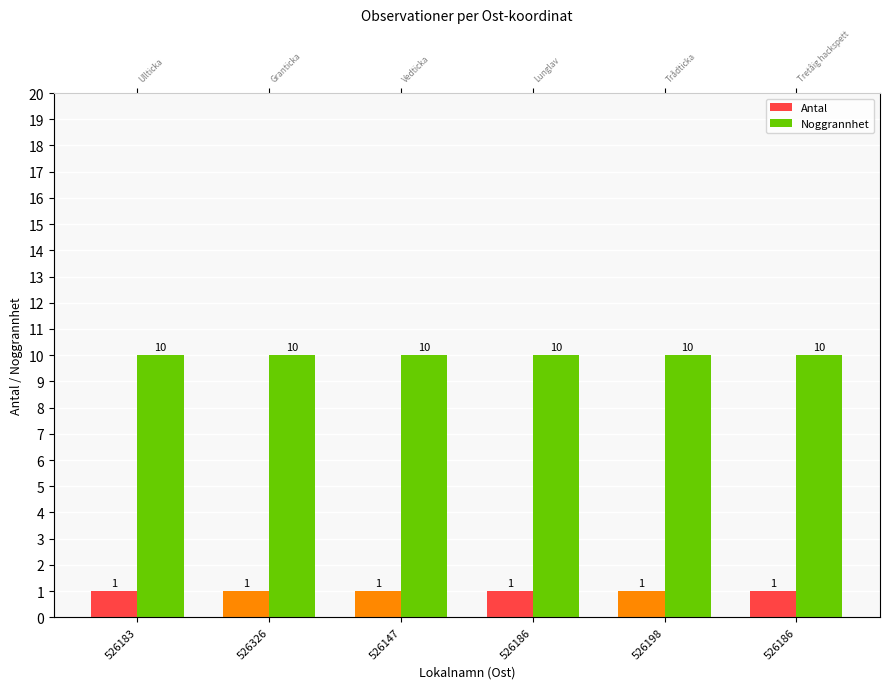

What is the total value across all series at 526326?

11